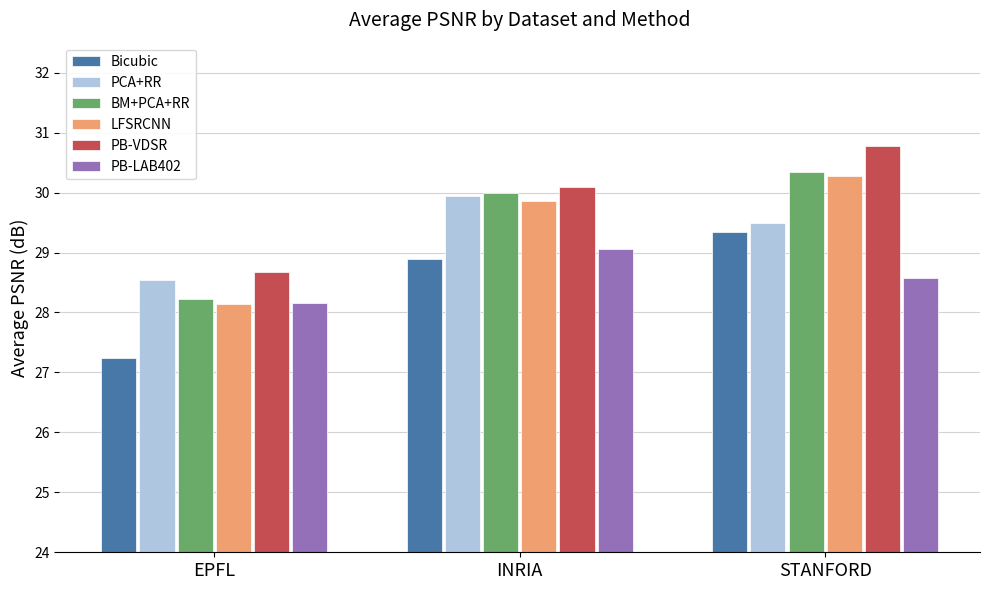

Which series changed the most between EPFL and STANFORD?

LFSRCNN